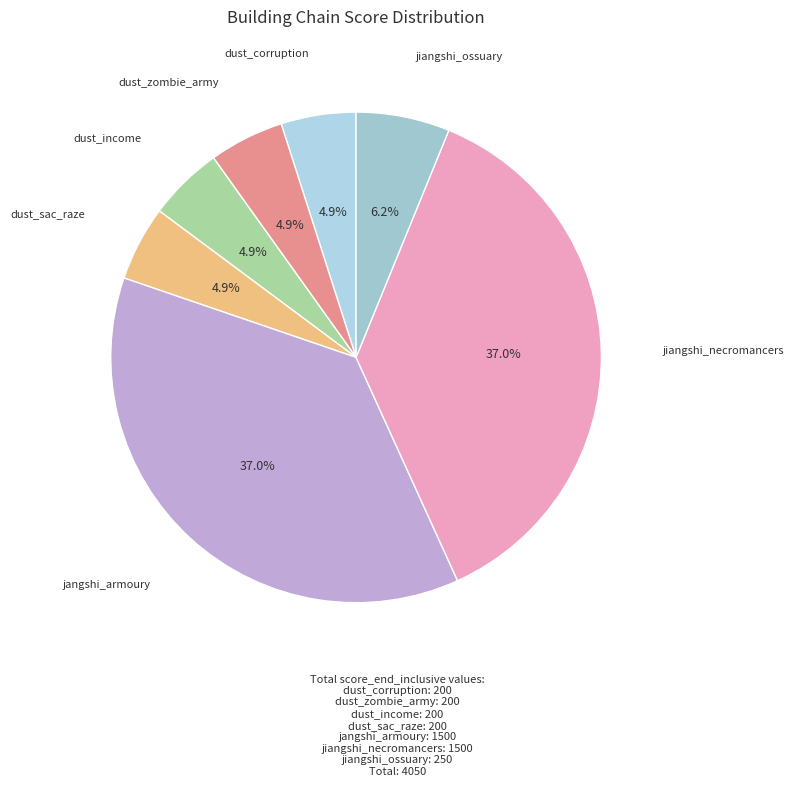

Is the sum of dust_corruption and dust_income greater than half?

No